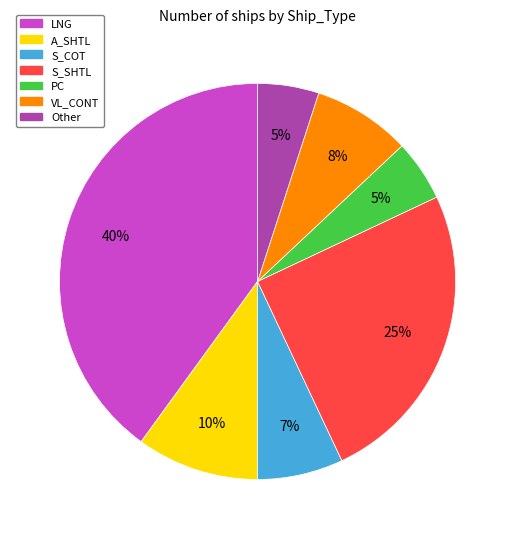

How many slices are in this pie chart?

7